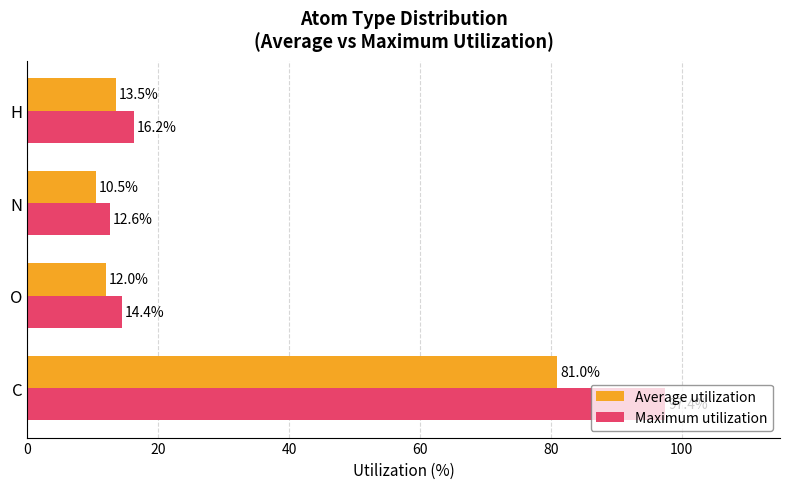

What is the highest value of the Average utilization series?

81.0